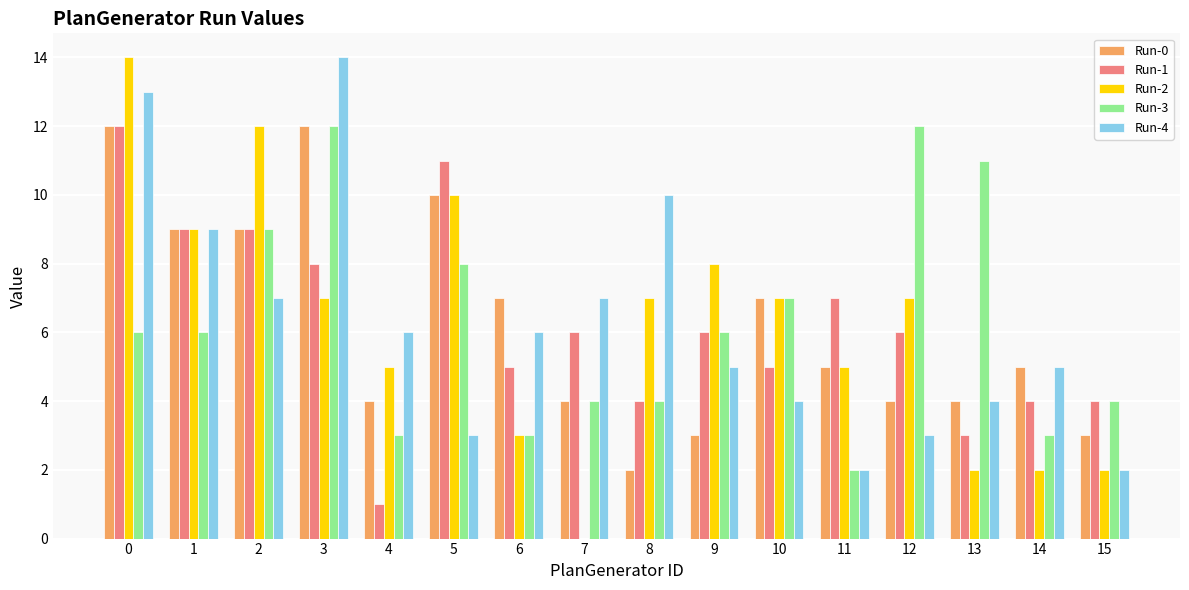

Which series changed the most between 1 and 6?

Run-2